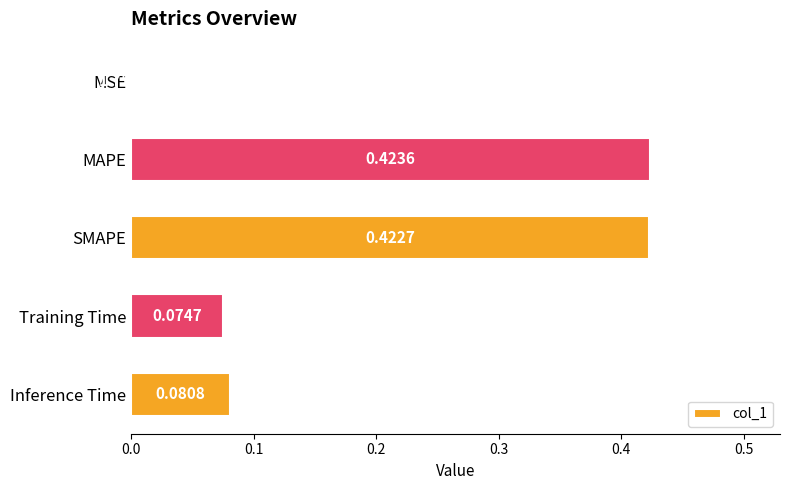

Between SMAPE and MSE, which is larger?

SMAPE